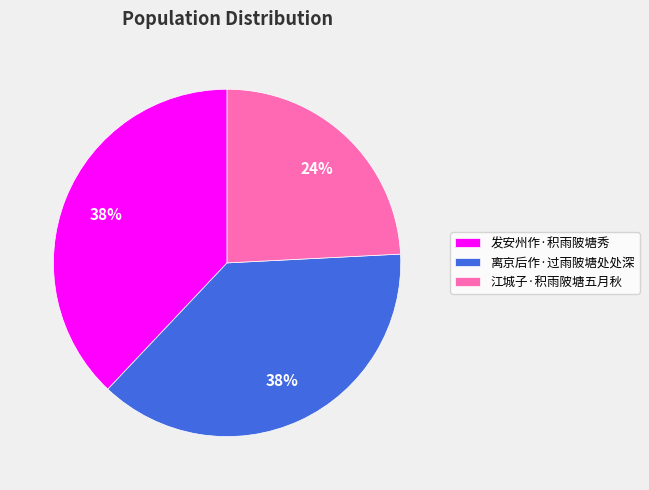

Does any single category account for the majority?

No